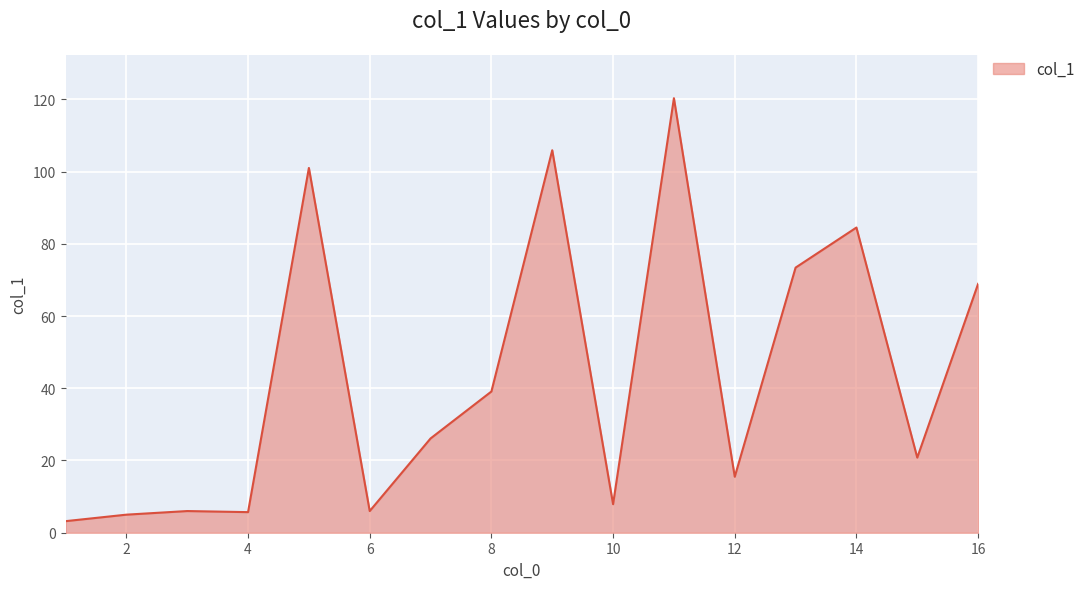

What is the difference between the maximum and minimum values?

117.1